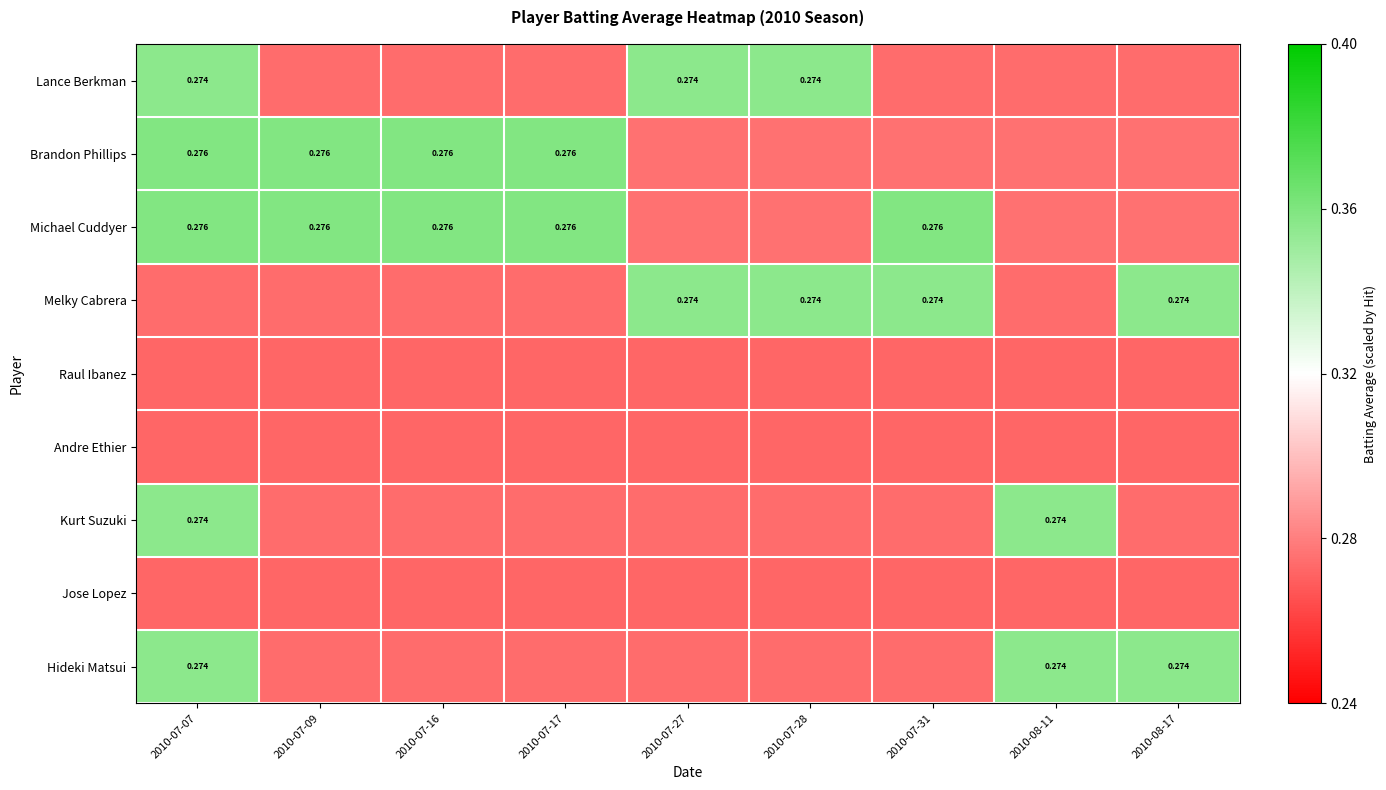

Which has a higher value, 2010-07-09 or 2010-07-07?

2010-07-07